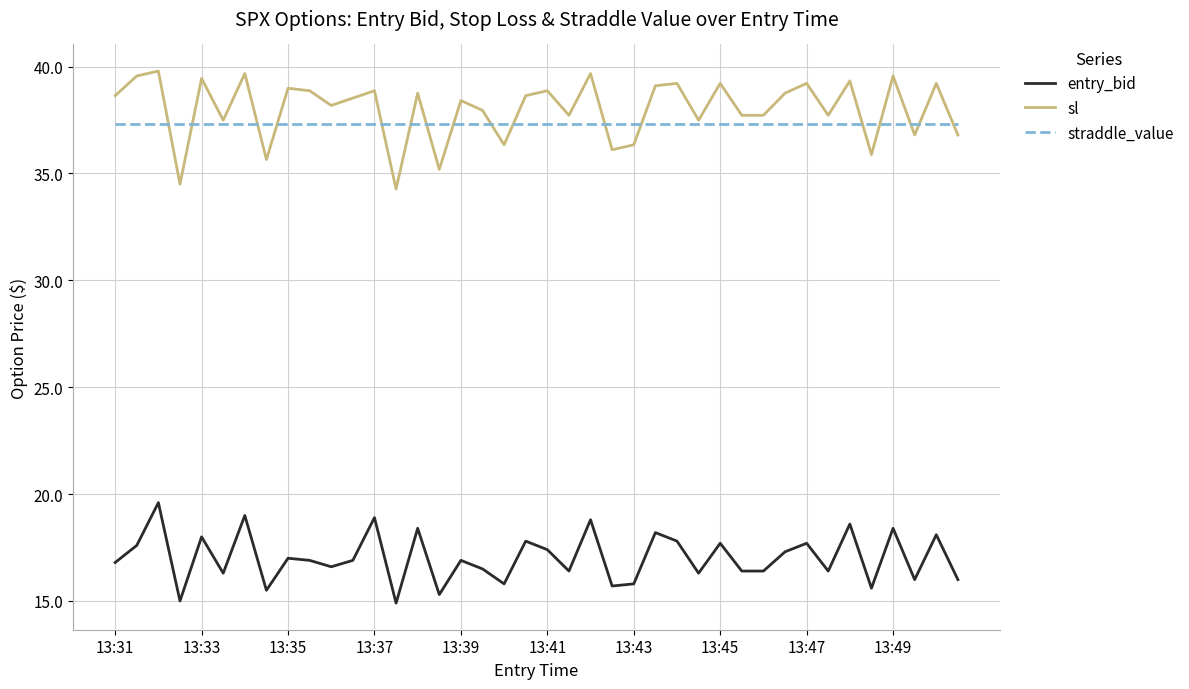

True or false: entry_bid and straddle_value cross at least once.

False